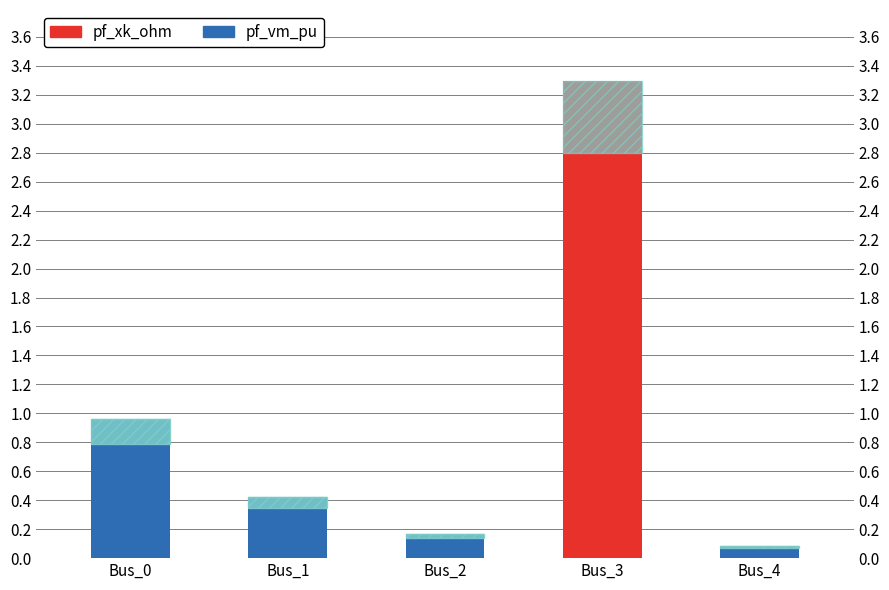

The value of pf_vm_pu at Bus_4 is 0.1. True or false?

True